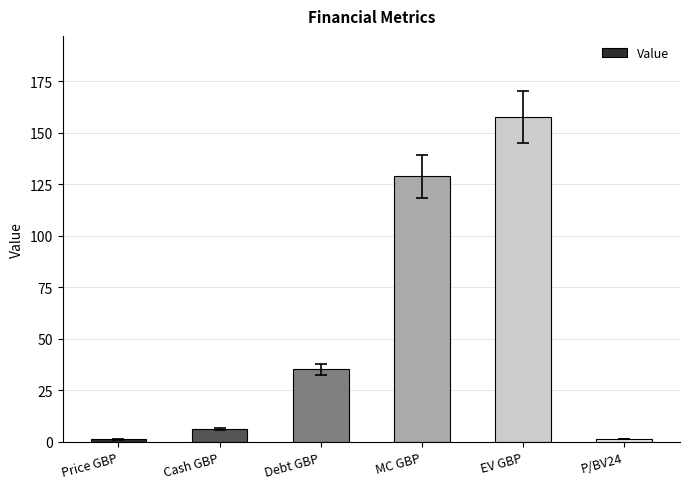

The chart shows a value of 6.4 at Cash GBP. True or false?

True